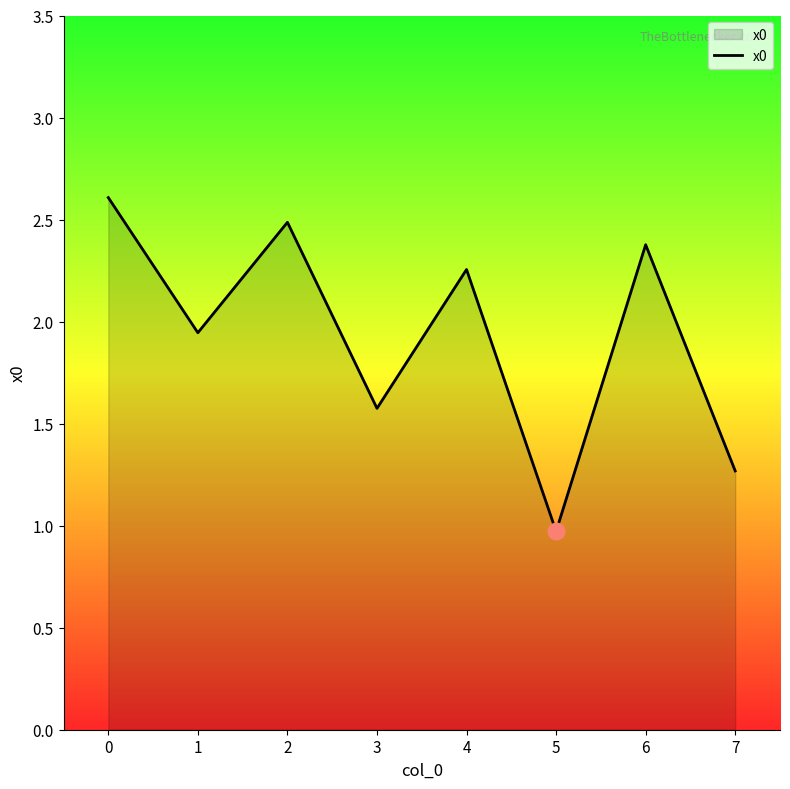

What is the maximum value shown in the chart?

2.6